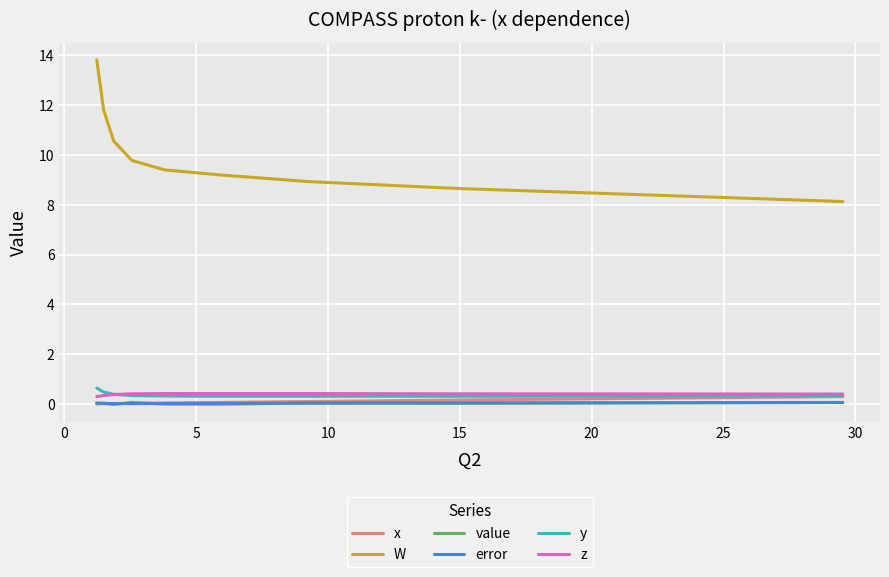

What is the greatest value displayed?

13.8